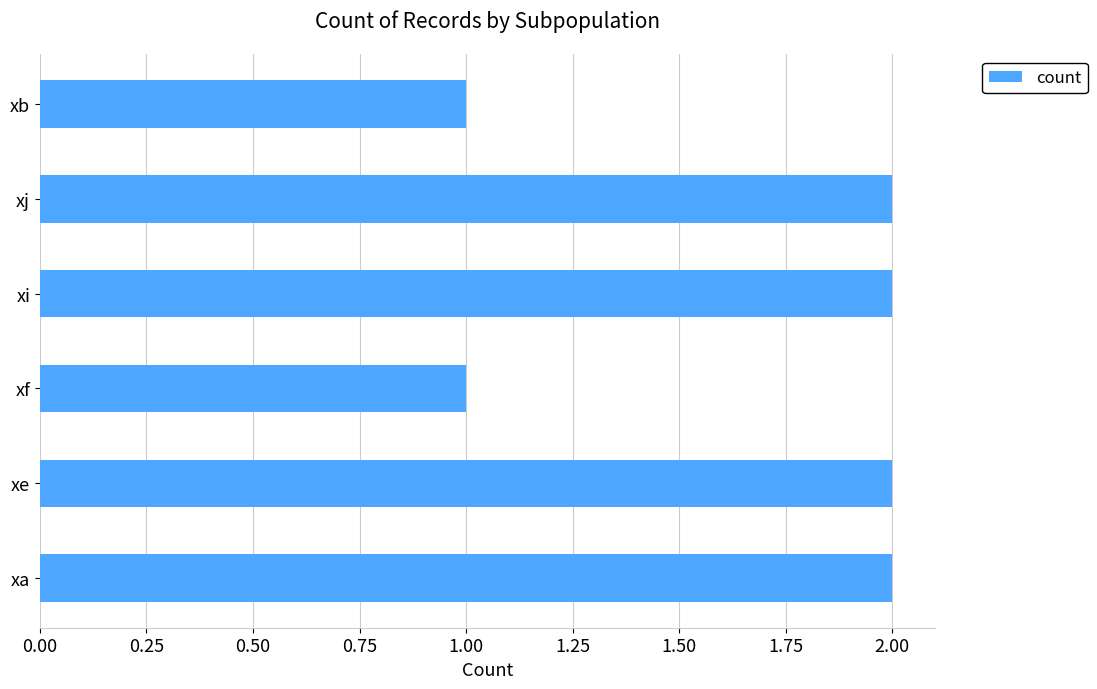

The chart shows a value of 2 at xj. True or false?

True